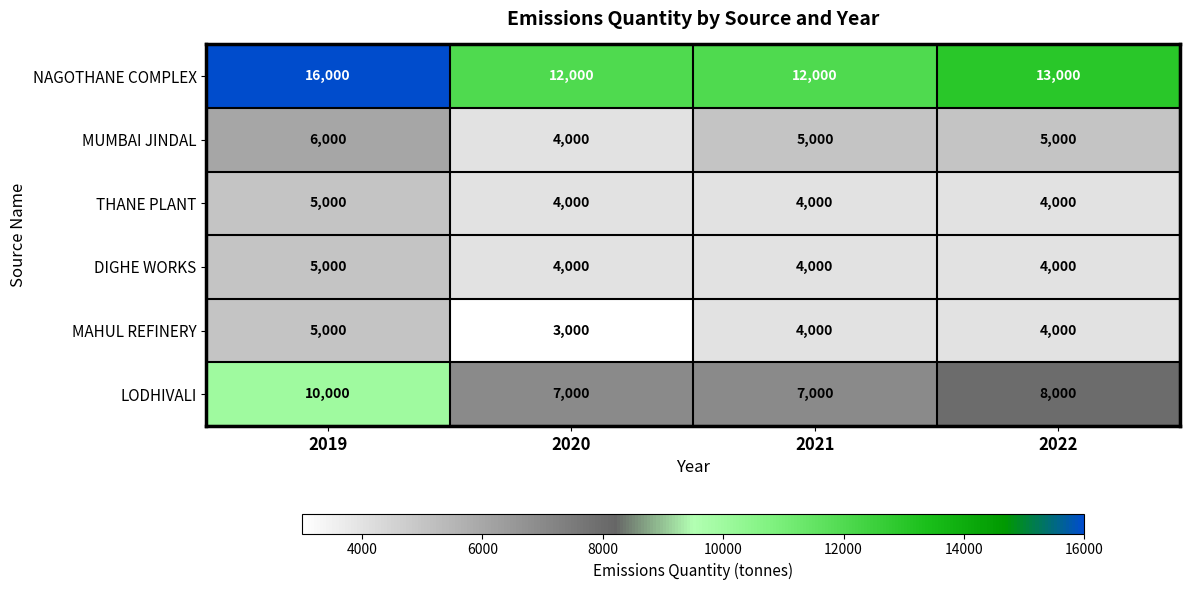

How many series are shown in this chart?

6